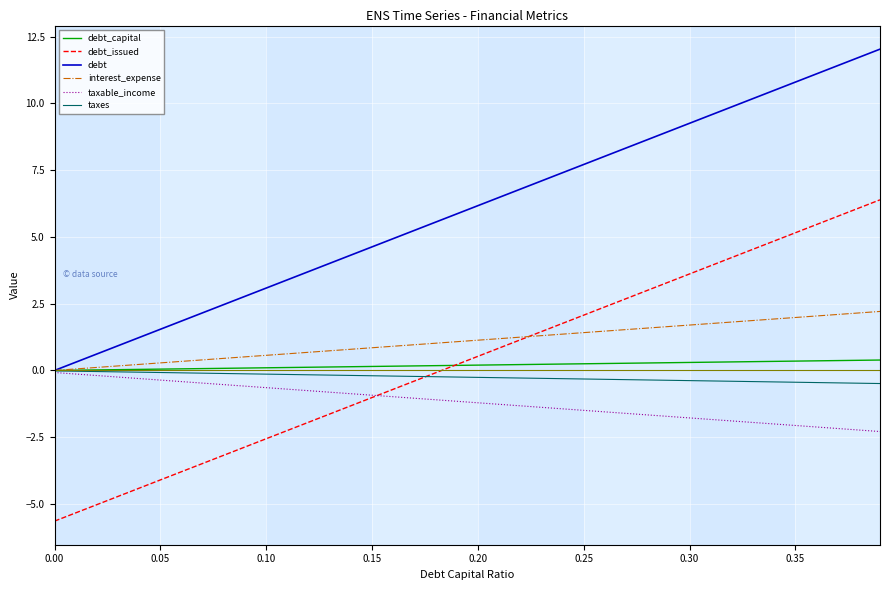

Which series has the largest total across all categories?

debt